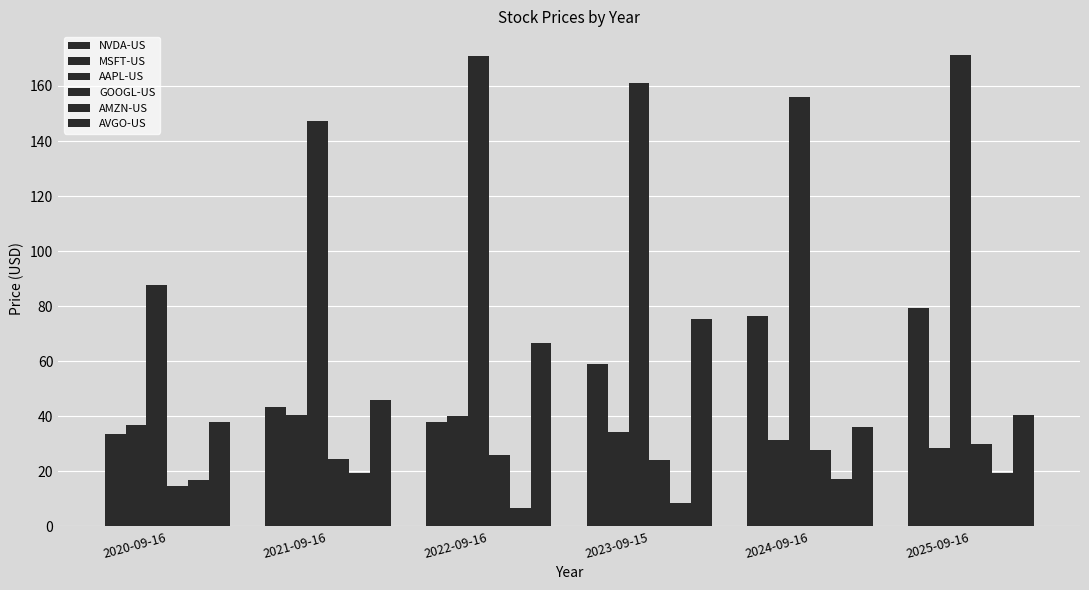

Which series has the largest total across all categories?

AAPL-US